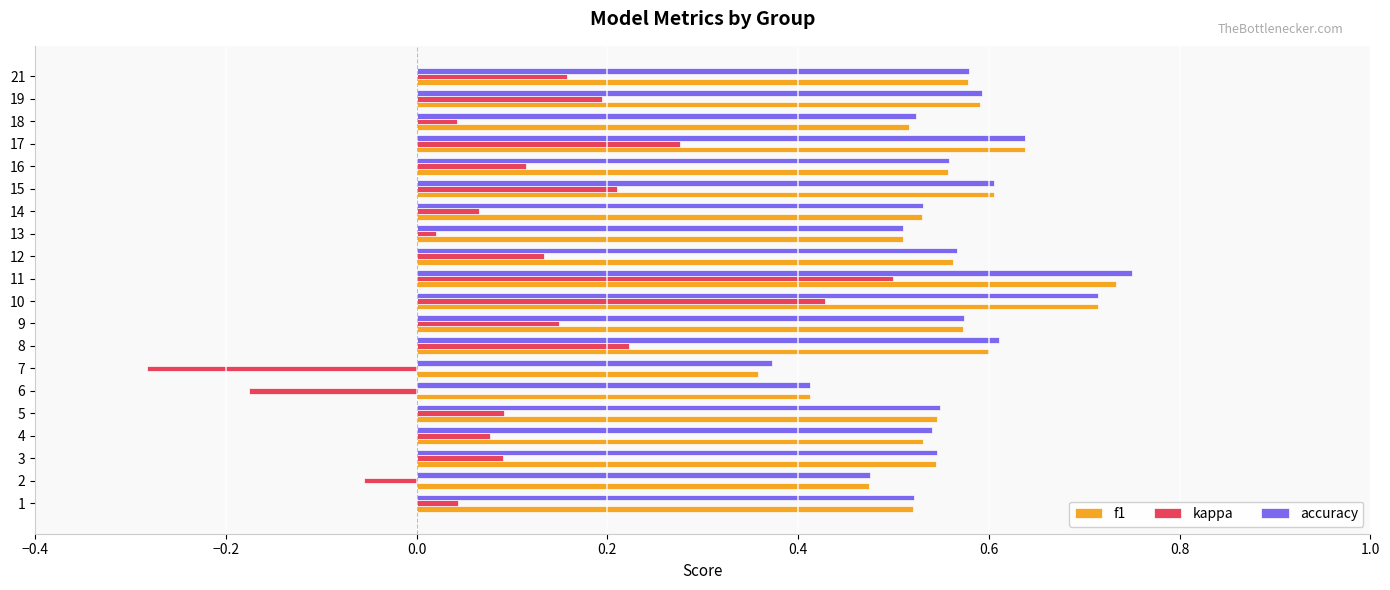

Which series has the widest spread of values?

kappa